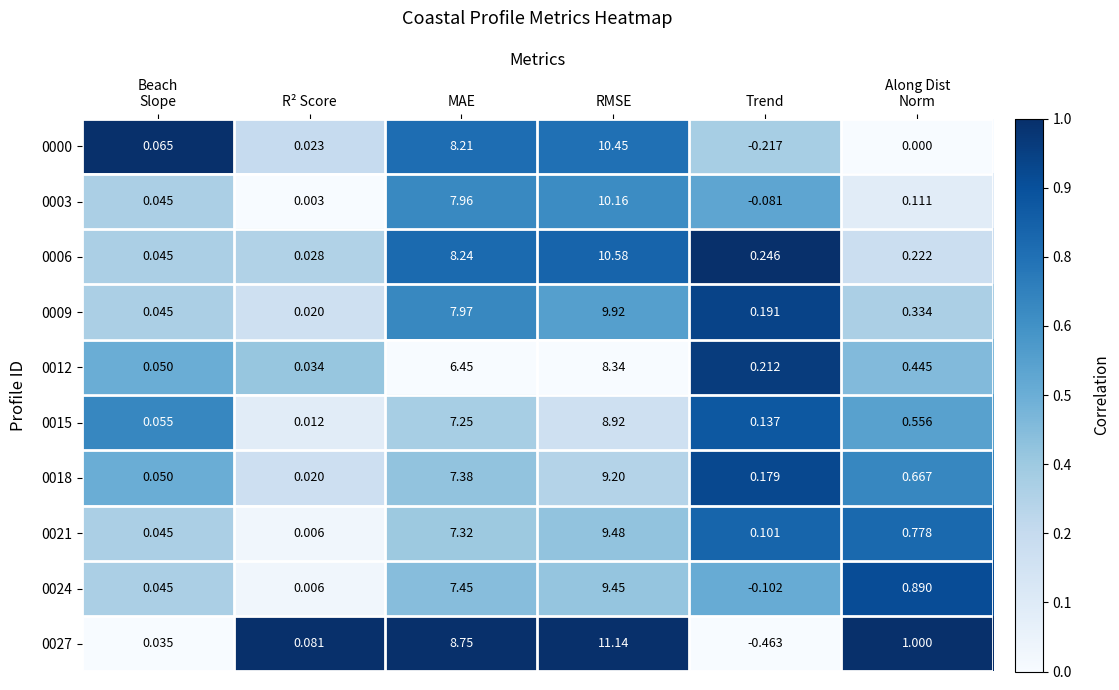

Which series has the widest spread of values?

0027